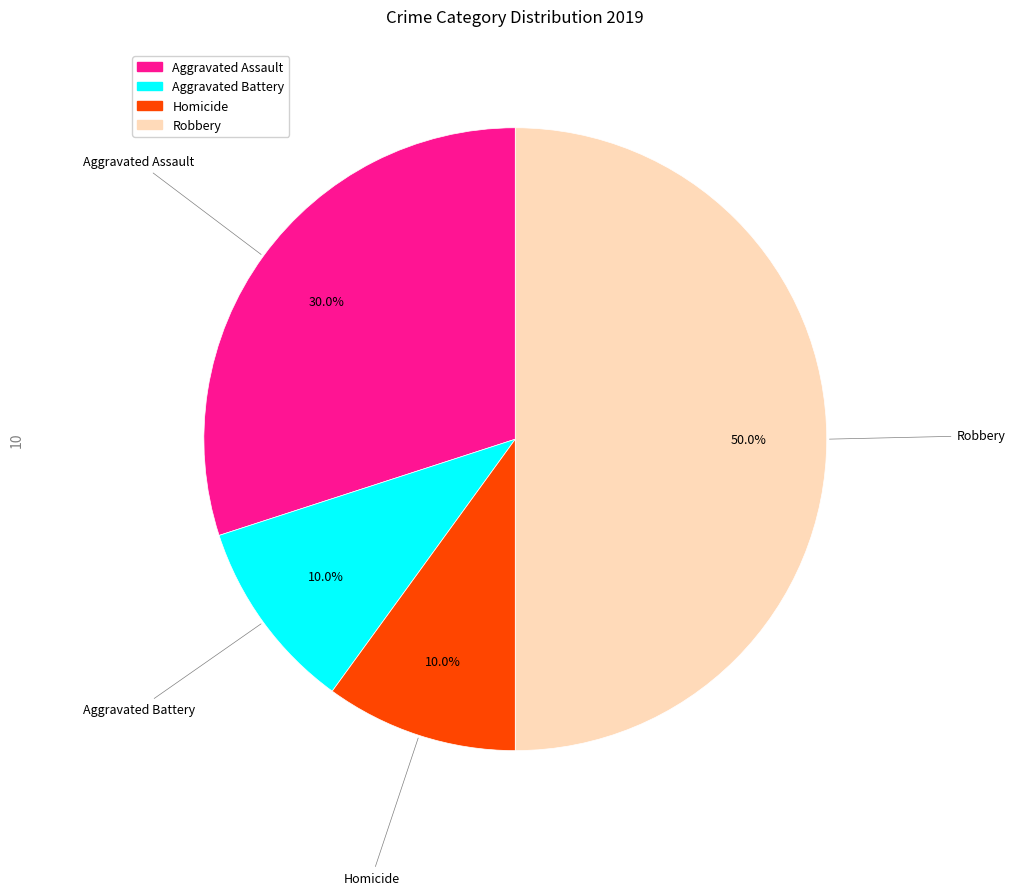

Which has a higher value, Robbery or Aggravated Assault?

Robbery